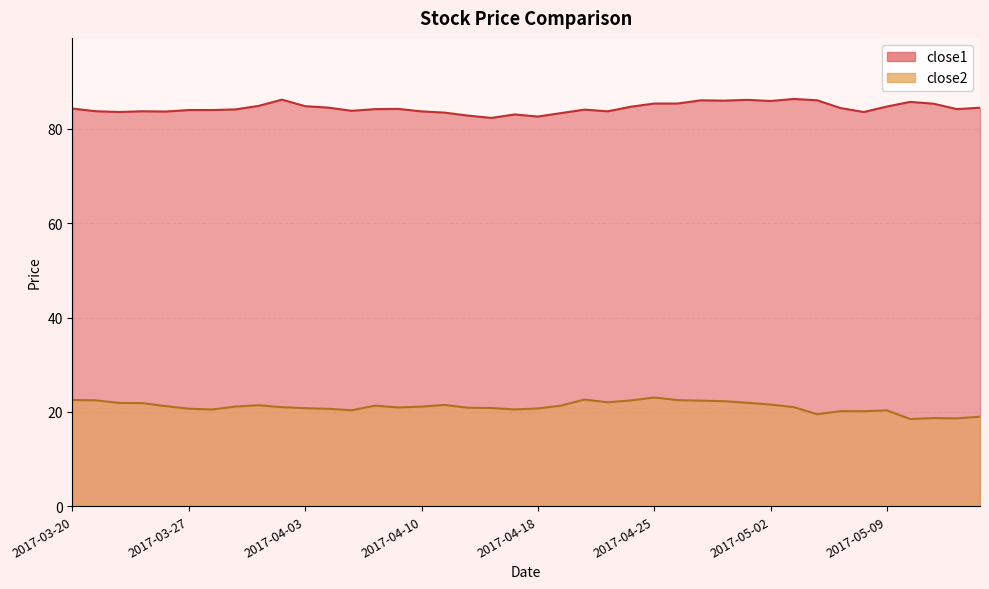

Between 2017-04-21 and 2017-04-20, which is larger?

2017-04-20